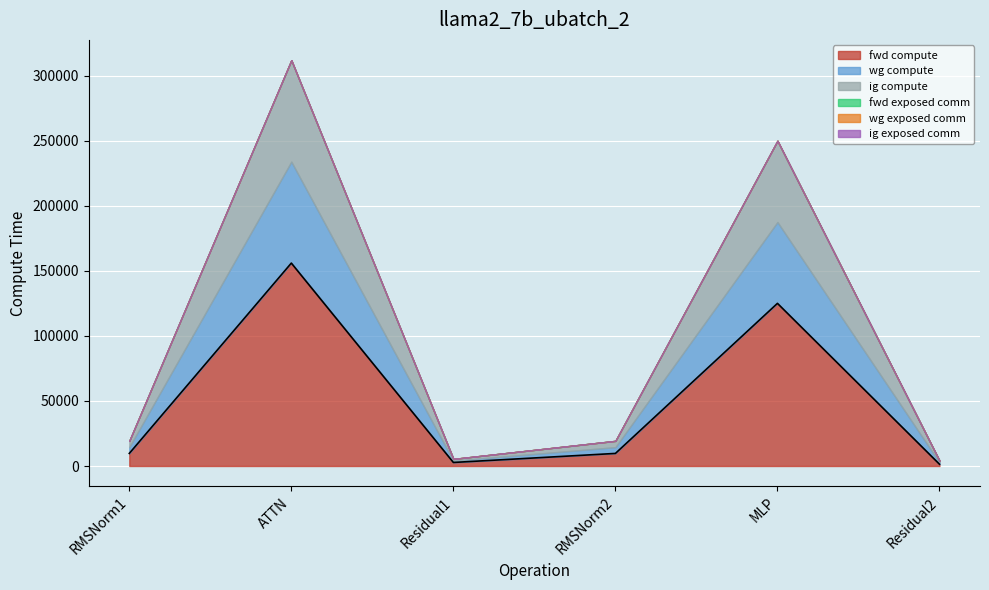

At which category does the chart reach its peak across all series?

ATTN